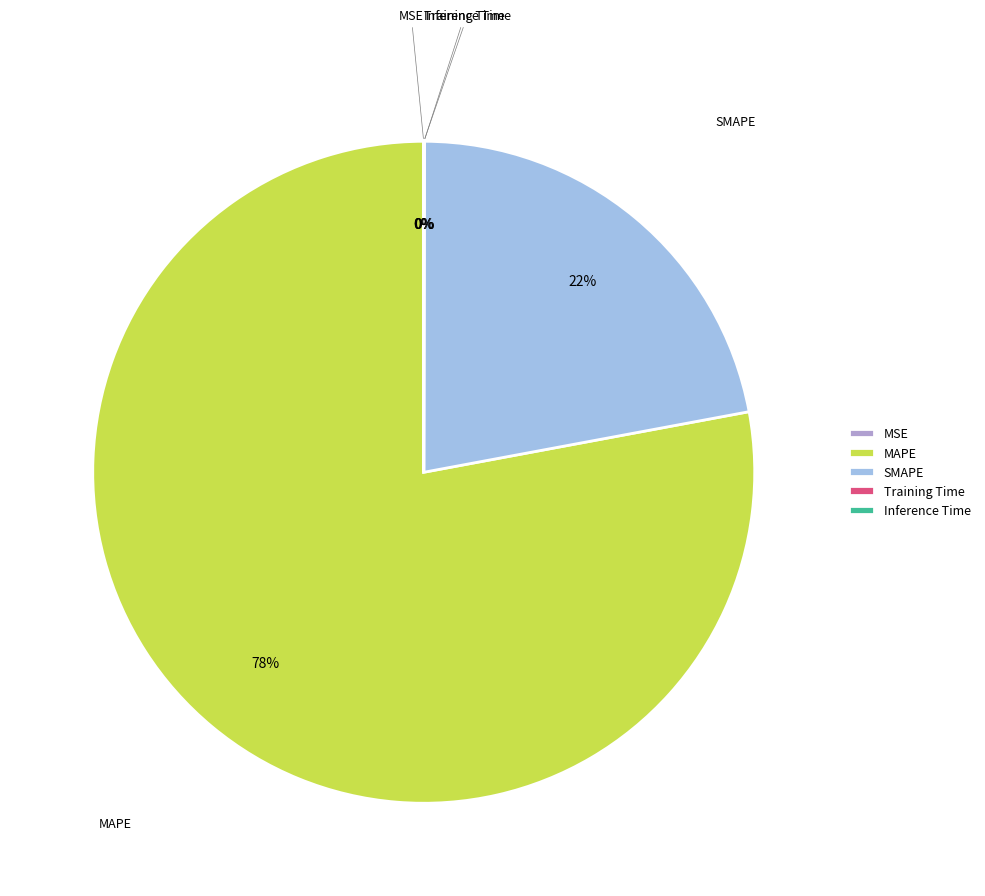

Which slice is the largest?

MAPE